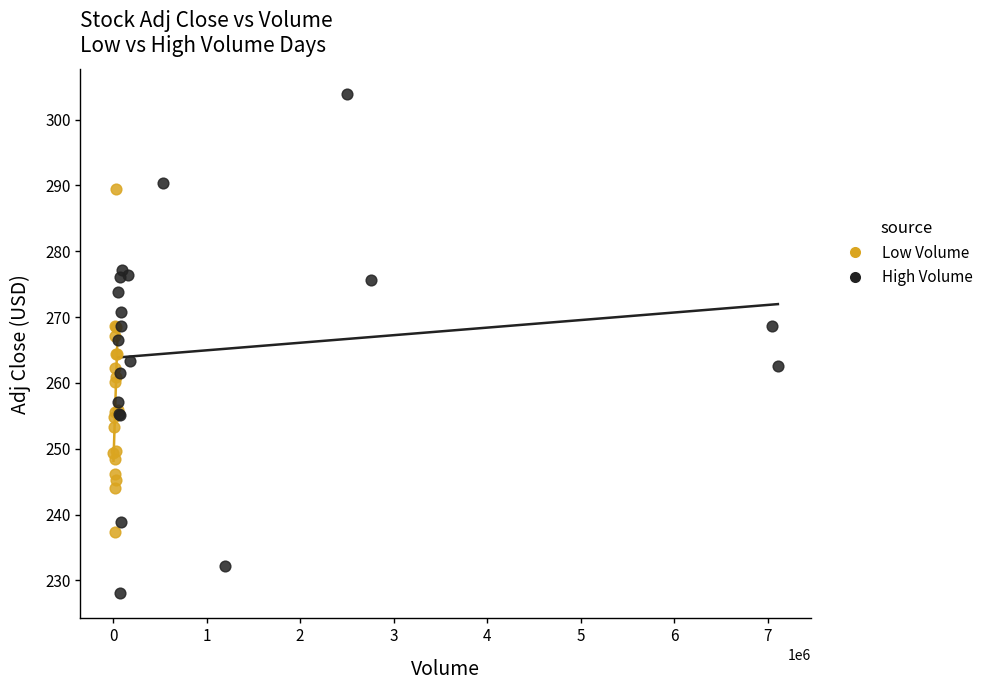

What are all the series names shown in the legend?

Low Volume, High Volume